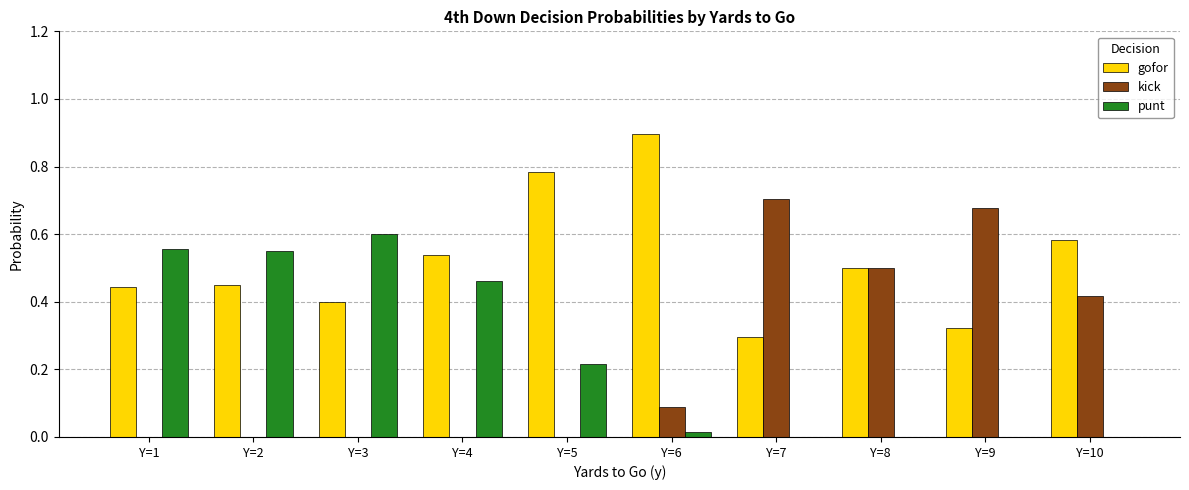

Count the number of categories in the chart.

10